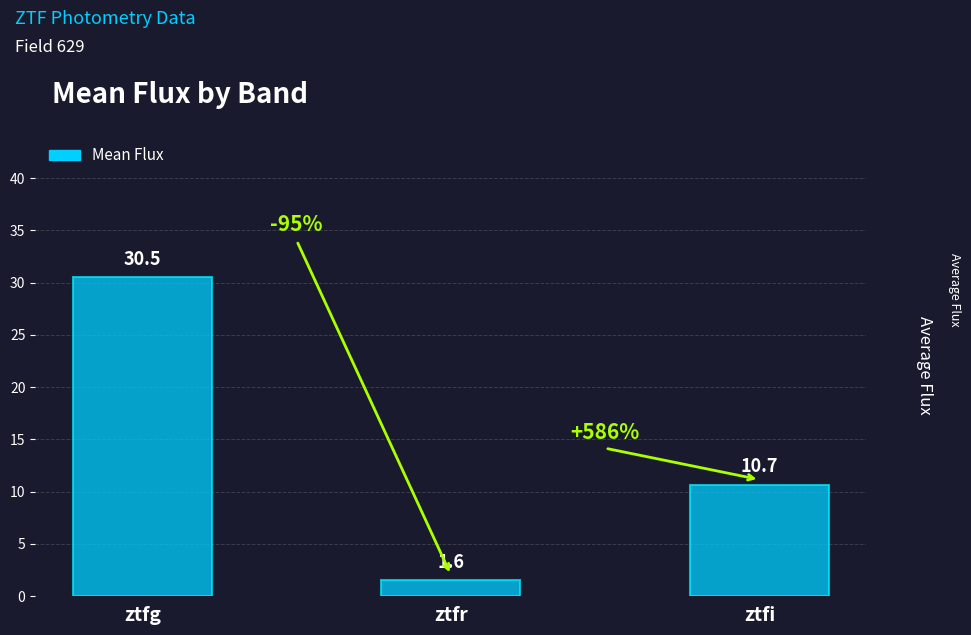

Between ztfg and ztfi, which is larger?

ztfg